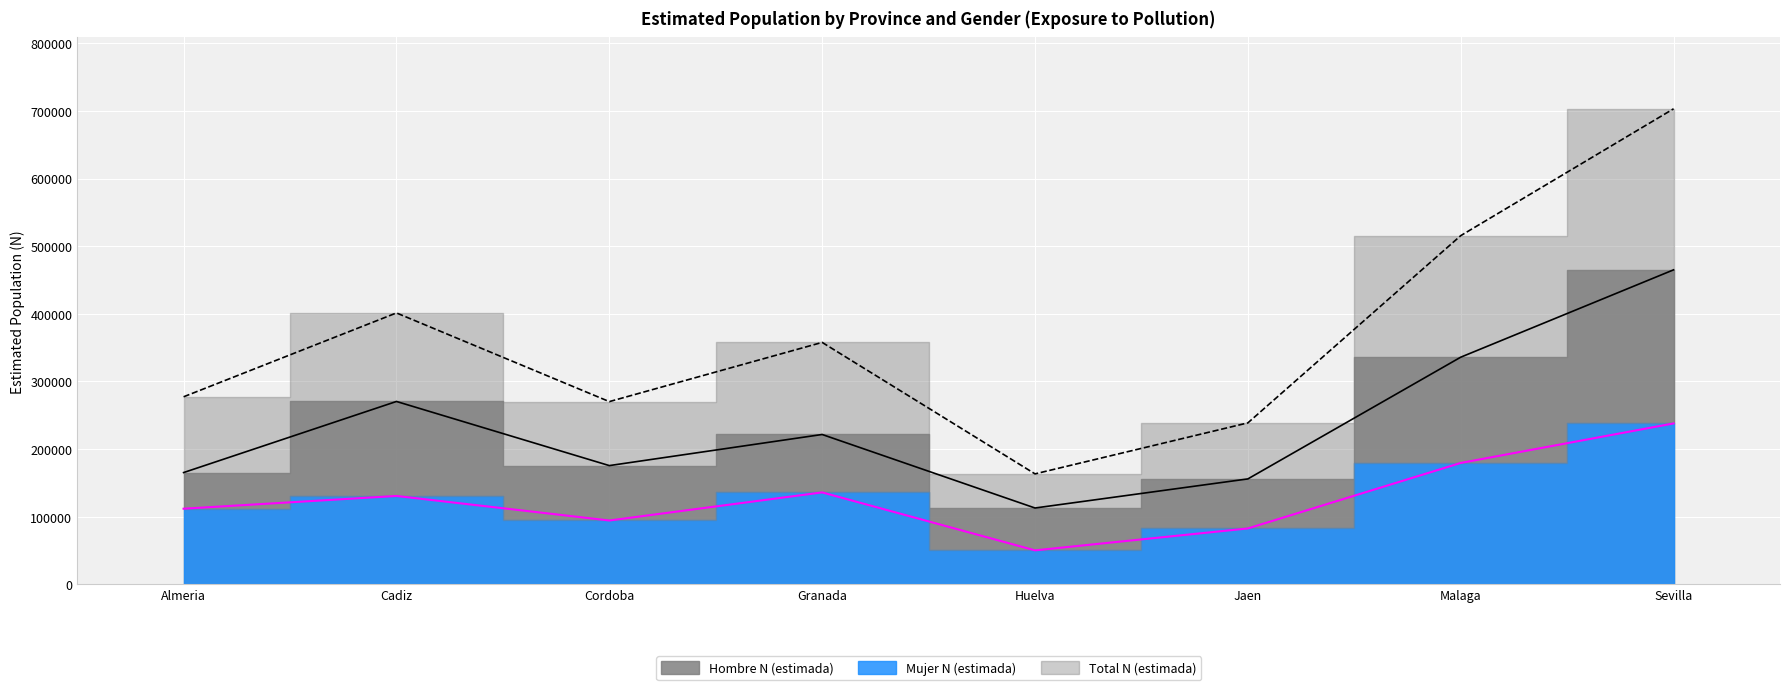

At which category is the sum across all series the highest?

Sevilla